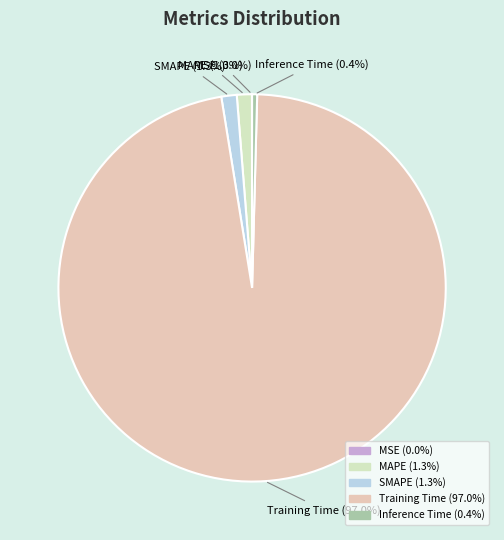

Which has a higher value, Inference Time or MAPE?

MAPE